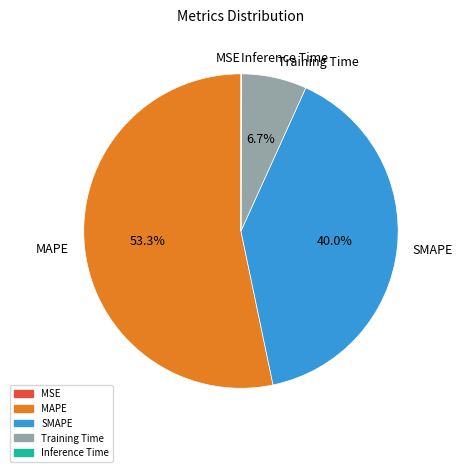

Does MAPE account for over 50% of the chart?

Yes